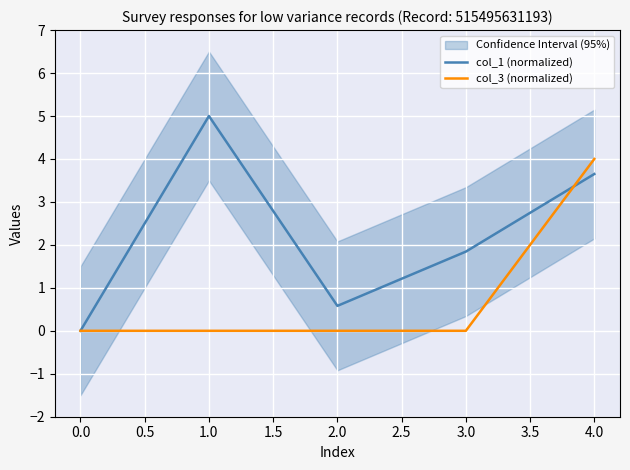

Does the chart display data point markers on the line(s)?

No